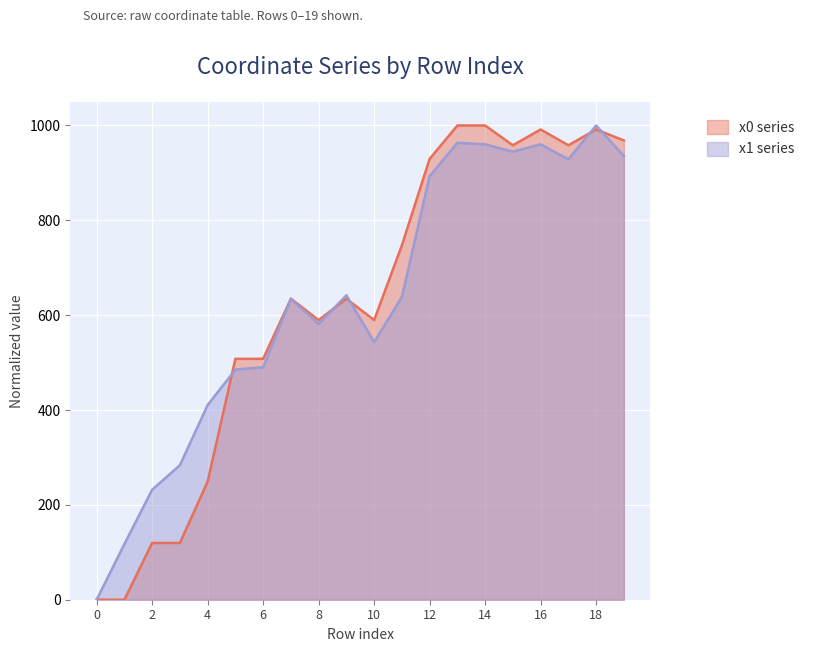

Reading left to right, list all the values displayed in this chart.

x0: 0.0	0.0	119.7	119.7	249.1	508.0	508.0	634.7	589.7	634.7	589.7	747.5	929.7	1000.0	1000.0	958.3	991.6	958.3	991.6	968.4
x1: 0.0	117.4	232.0	283.8	410.6	485.2	490.2	634.2	581.3	641.9	543.4	638.2	893.3	963.5	960.3	944.7	960.3	928.6	1000.0	935.6